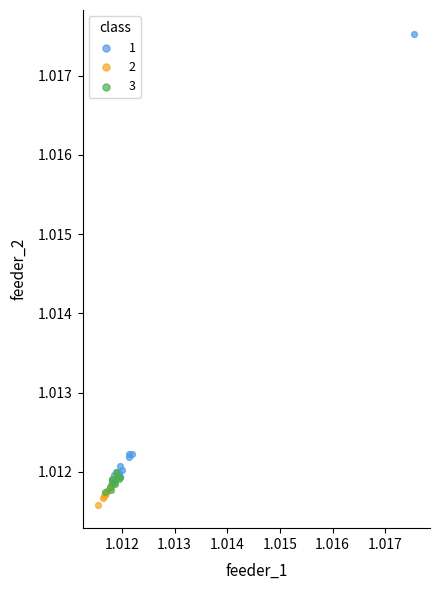

What are all the series names shown in the legend?

1, 2, 3